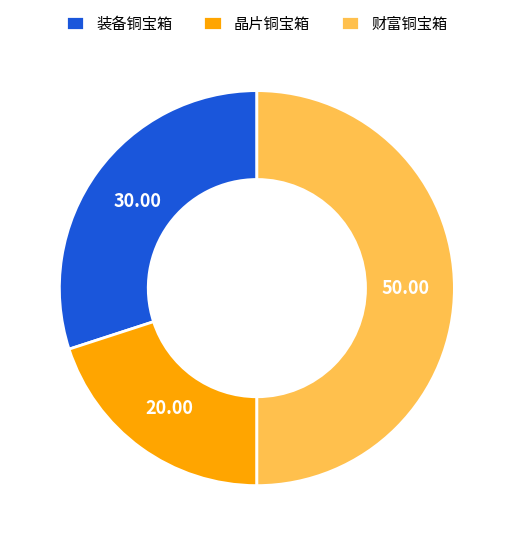

Which slice is the largest?

财富铜宝箱